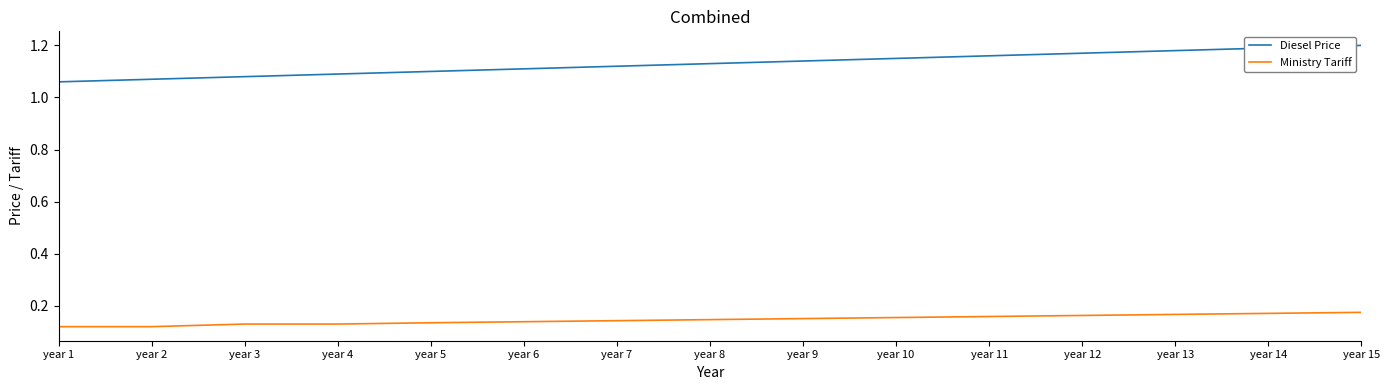

What is the total value across all series at year 15?

1.4